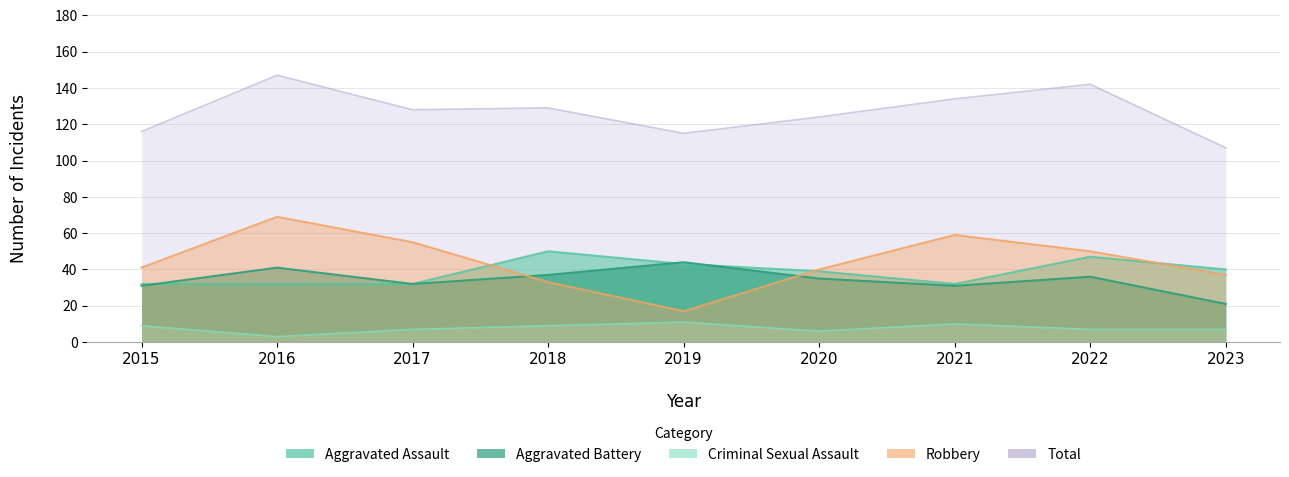

What are all the series names shown in the legend?

Aggravated Assault, Aggravated Battery, Criminal Sexual Assault, Robbery, Total